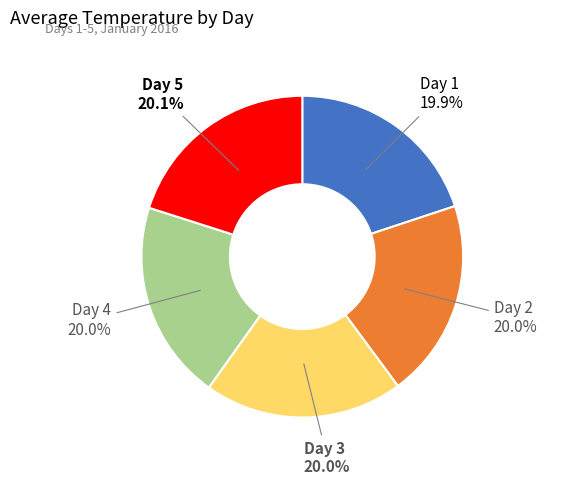

Is there a majority slice in this chart?

No